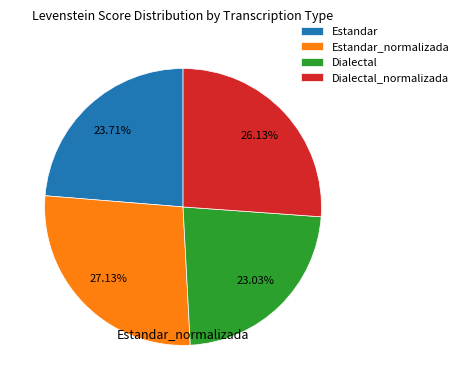

How many segments does this pie chart have?

4